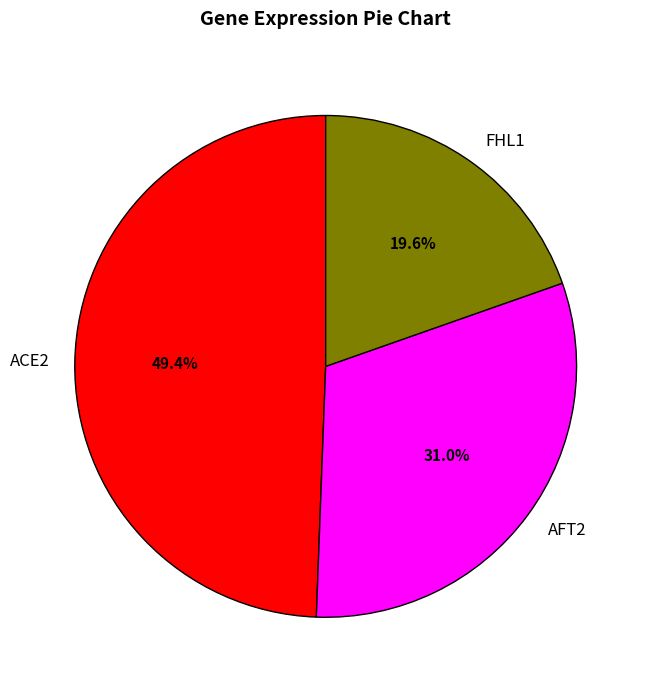

Is FHL1 the majority of the pie?

No